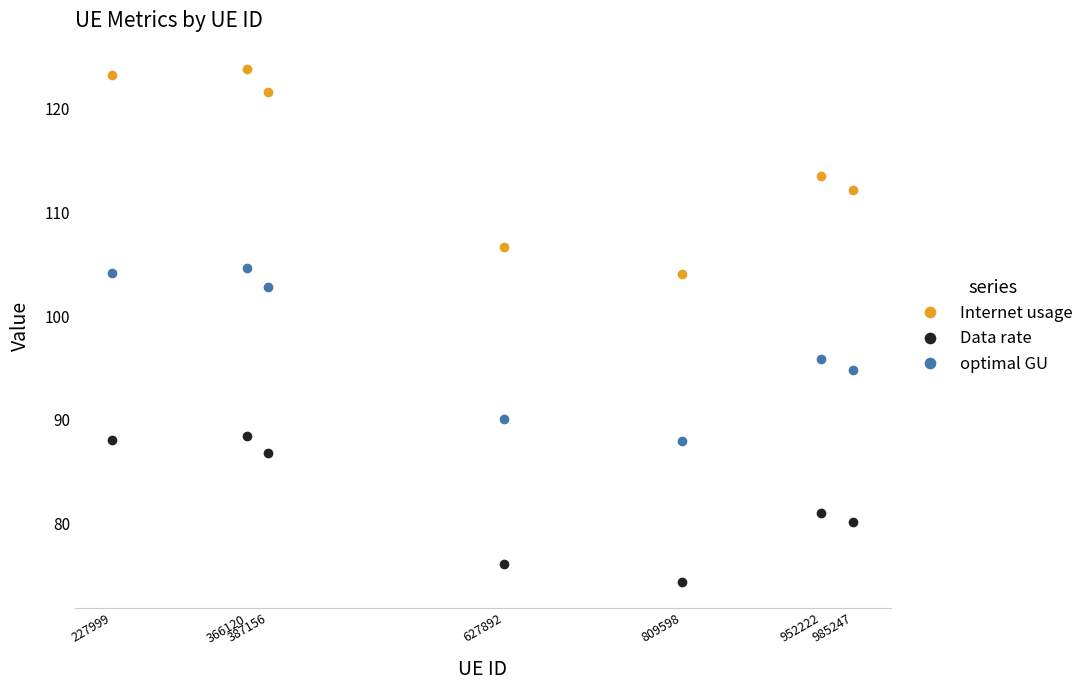

True or false: optimal GU and Internet usage cross at least once.

False